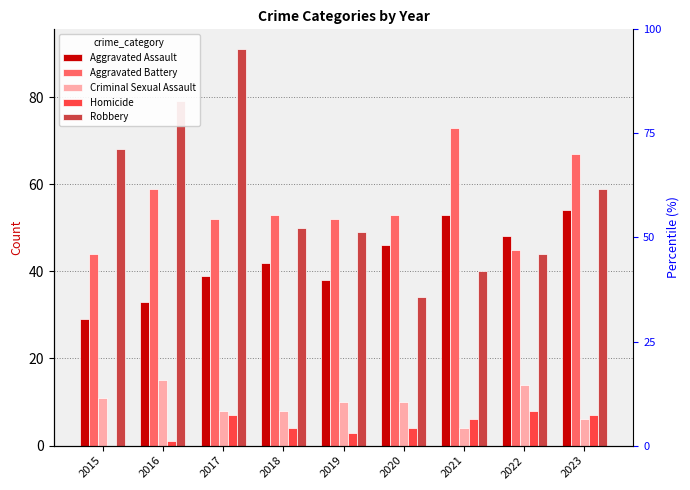

Reading left to right, list all the values displayed in this chart.

Aggravated Assault: 2015=29	2016=33	2017=39	2018=42	2019=38	2020=46	2021=53	2022=48	2023=54
Aggravated Battery: 2015=44	2016=59	2017=52	2018=53	2019=52	2020=53	2021=73	2022=45	2023=67
Criminal Sexual Assault: 2015=11	2016=15	2017=8	2018=8	2019=10	2020=10	2021=4	2022=14	2023=6
Homicide: 2015=0	2016=1	2017=7	2018=4	2019=3	2020=4	2021=6	2022=8	2023=7
Robbery: 2015=68	2016=79	2017=91	2018=50	2019=49	2020=34	2021=40	2022=44	2023=59